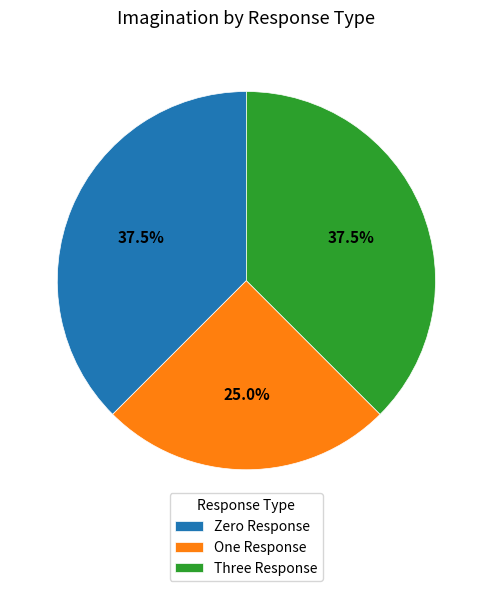

Do Zero Response and One Response together represent more than half of the pie?

Yes